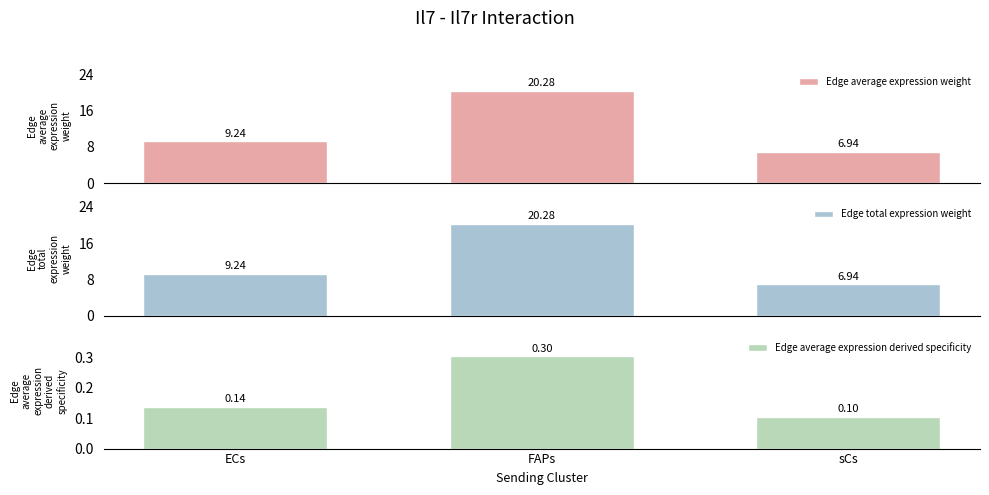

What is the minimum value shown in the chart?

0.1